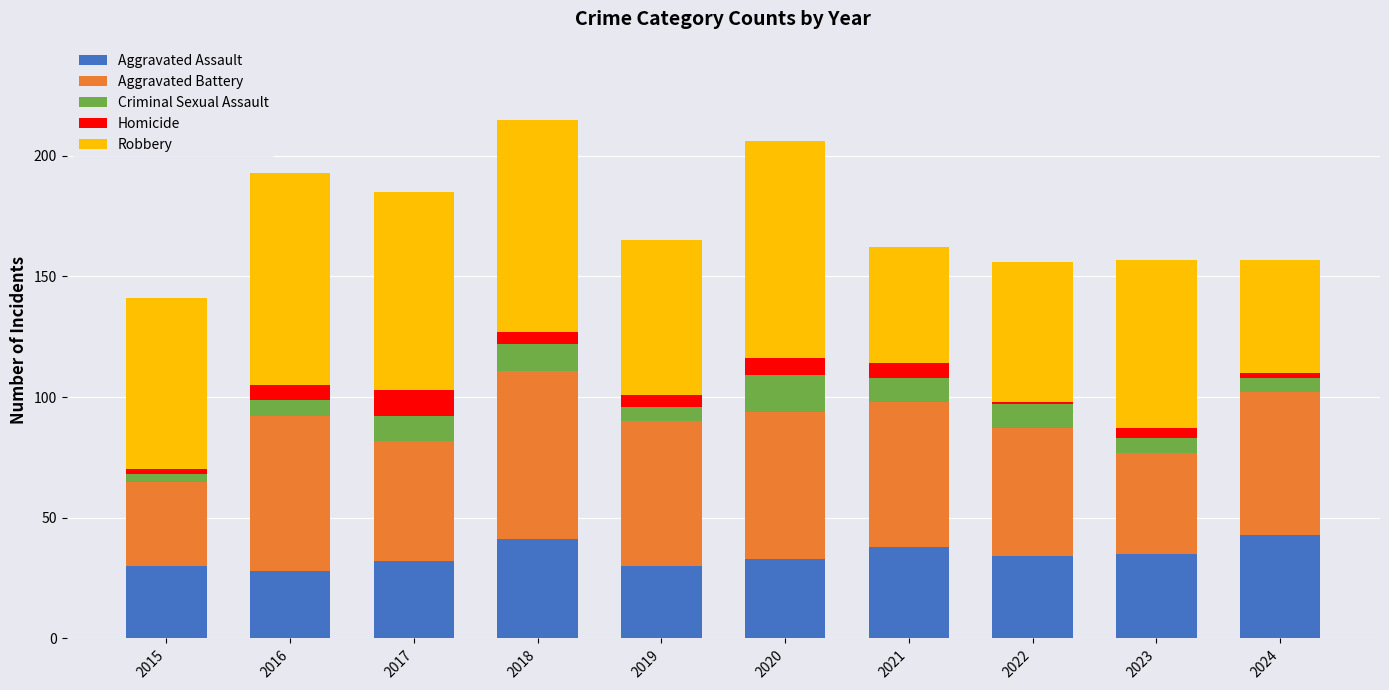

What is the total value across all series at 2020?

206